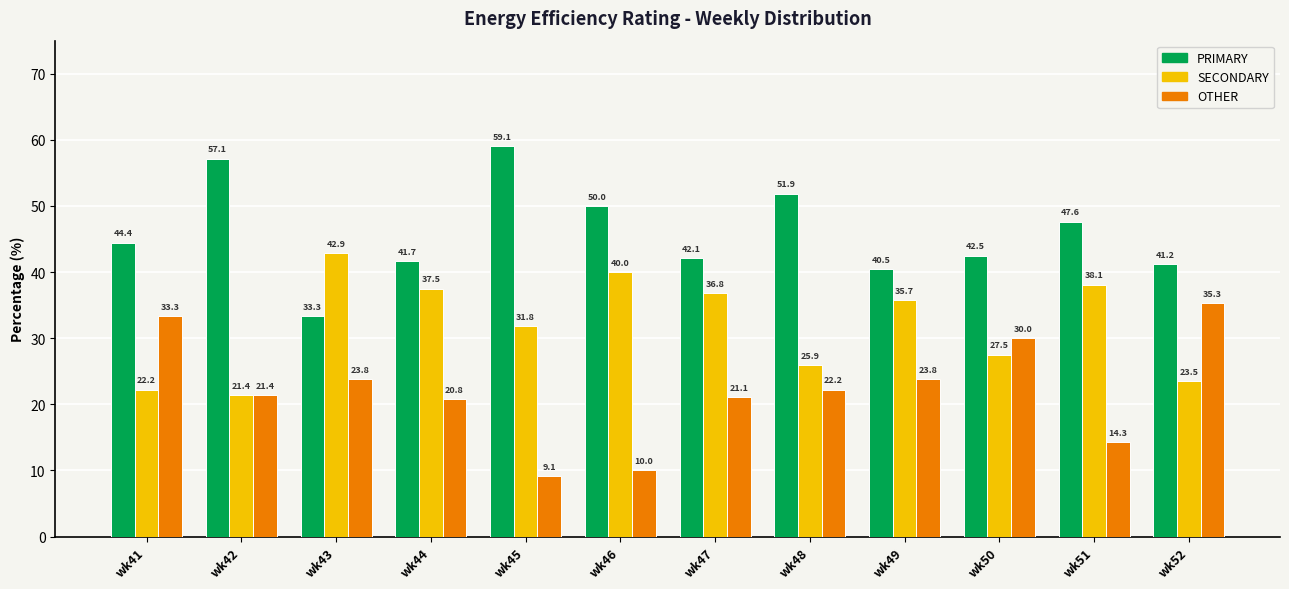

How many categories are shown in the chart?

12